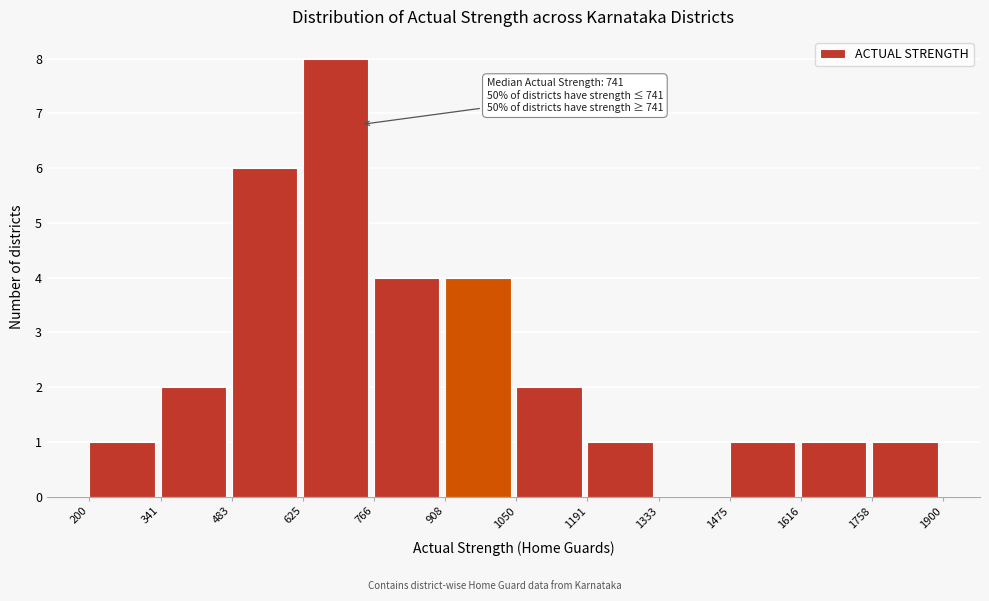

Which range on the x-axis has the tallest bar?

625 to 766